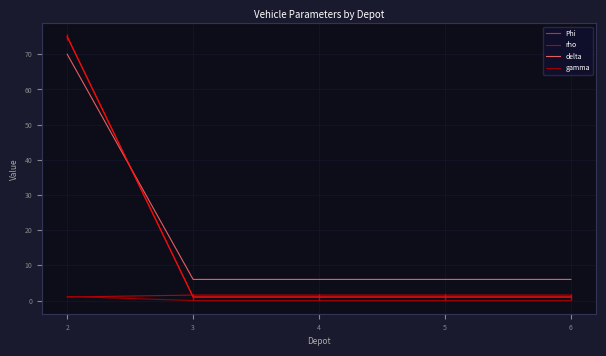

Rank the series by their maximum value, from highest to lowest.

Phi, delta, rho, gamma